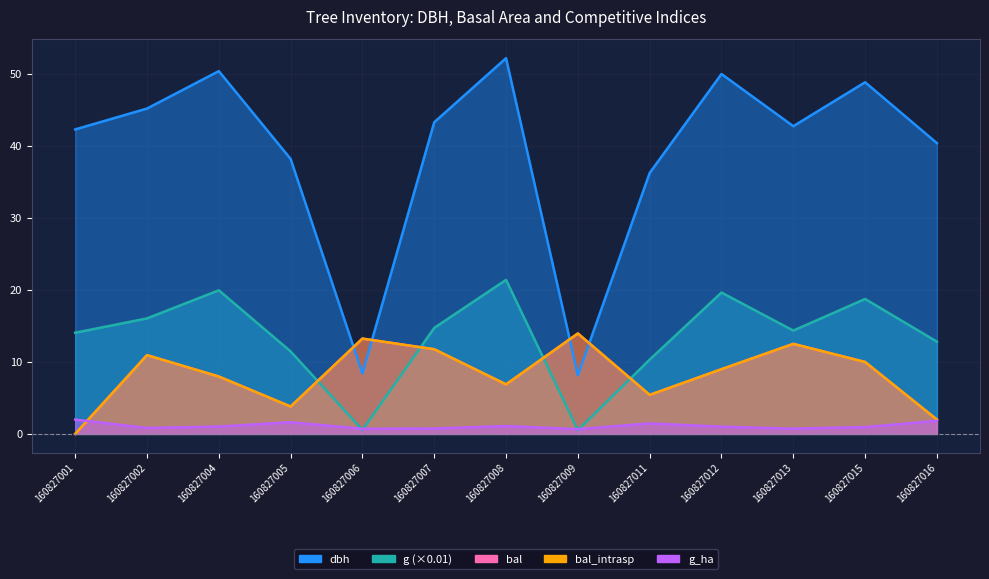

Reading left to right, transcribe all the data shown in this chart.

dbh: 160827001=42.3	160827002=45.2	160827004=50.4	160827005=38.2	160827006=8.4	160827007=43.3	160827008=52.2	160827009=8.2	160827011=36.2	160827012=50.0	160827013=42.8	160827015=48.9	160827016=40.4
g: 160827001=14.1	160827002=16.0	160827004=20.0	160827005=11.5	160827006=0.6	160827007=14.7	160827008=21.4	160827009=0.5	160827011=10.3	160827012=19.6	160827013=14.4	160827015=18.7	160827016=12.8
bal: 160827001=0.0	160827002=10.9	160827004=8.0	160827005=3.8	160827006=13.2	160827007=11.8	160827008=6.9	160827009=13.9	160827011=5.4	160827012=9.0	160827013=12.5	160827015=10.0	160827016=2.0
bal_intrasp: 160827001=0.0	160827002=10.9	160827004=8.0	160827005=3.8	160827006=13.2	160827007=11.8	160827008=6.9	160827009=13.9	160827011=5.4	160827012=9.0	160827013=12.5	160827015=10.0	160827016=2.0
g_ha: 160827001=2.0	160827002=0.8	160827004=1.0	160827005=1.6	160827006=0.7	160827007=0.8	160827008=1.1	160827009=0.7	160827011=1.5	160827012=1.0	160827013=0.7	160827015=0.9	160827016=1.8